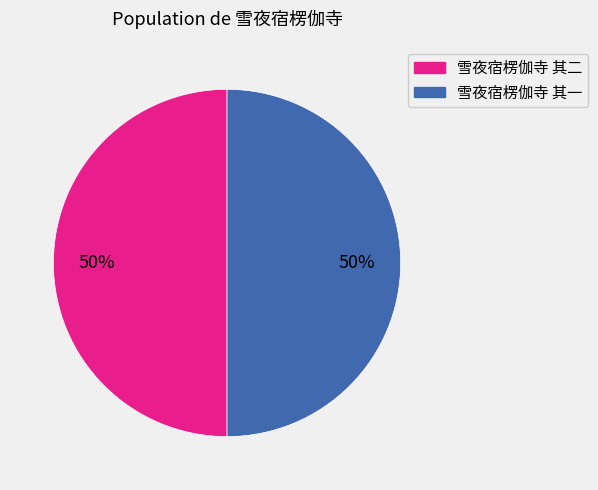

To the nearest percent, what portion does 雪夜宿楞伽寺 其二 represent?

50%